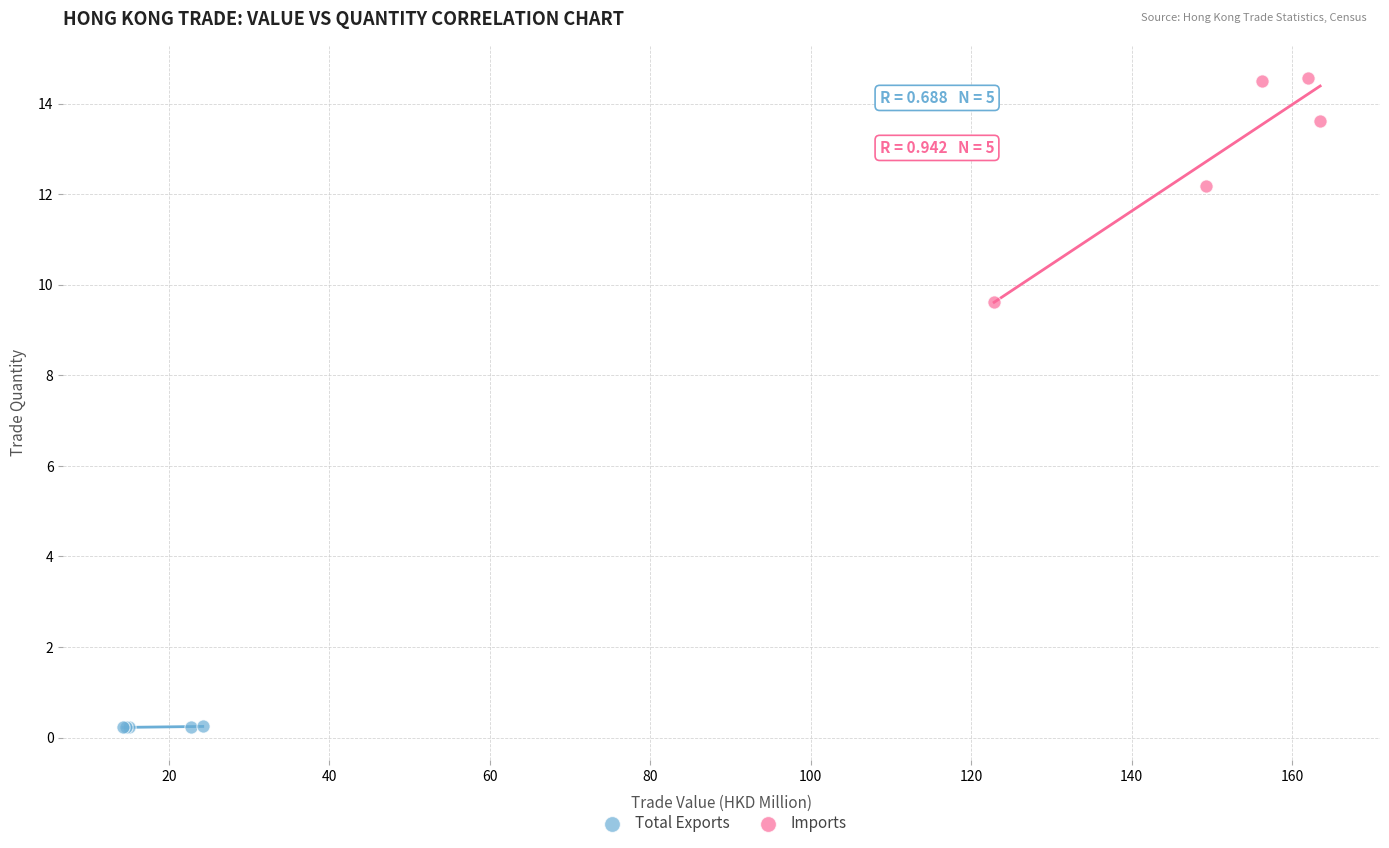

Which series reaches the minimum Y coordinate?

Total Exports